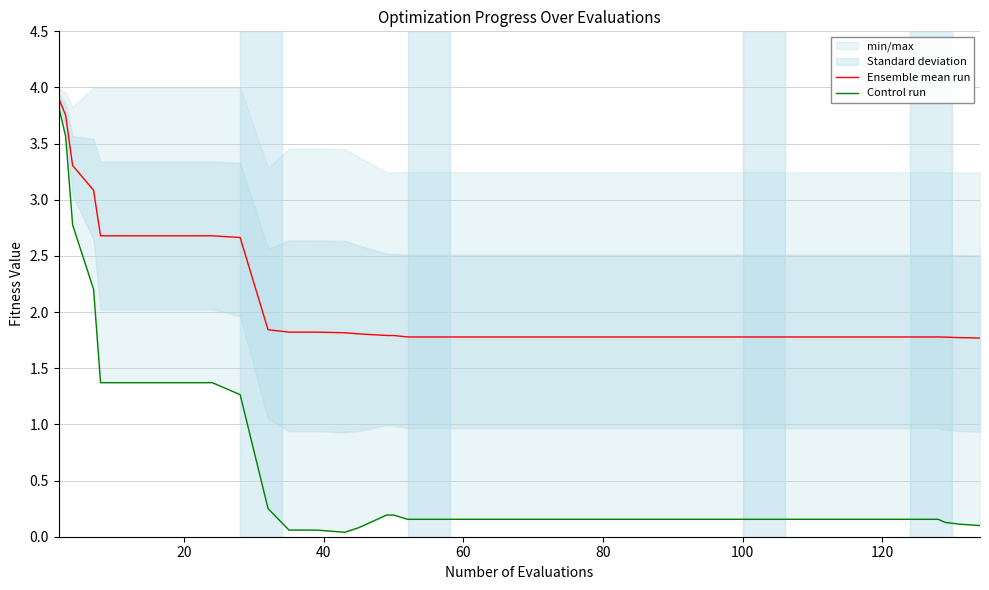

What is the average value of the Control run series?

0.6